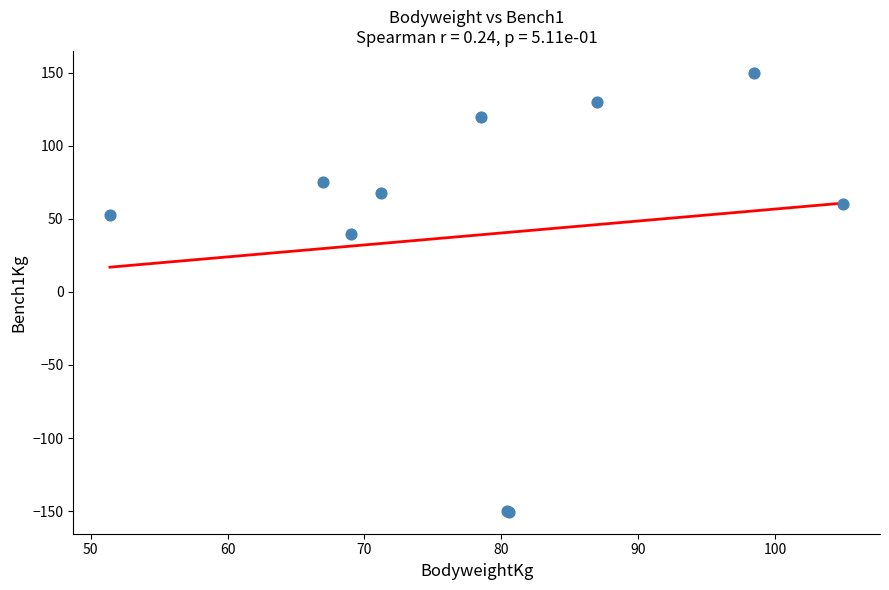

What Y value in the scatter plot is closest to 0?

40.0